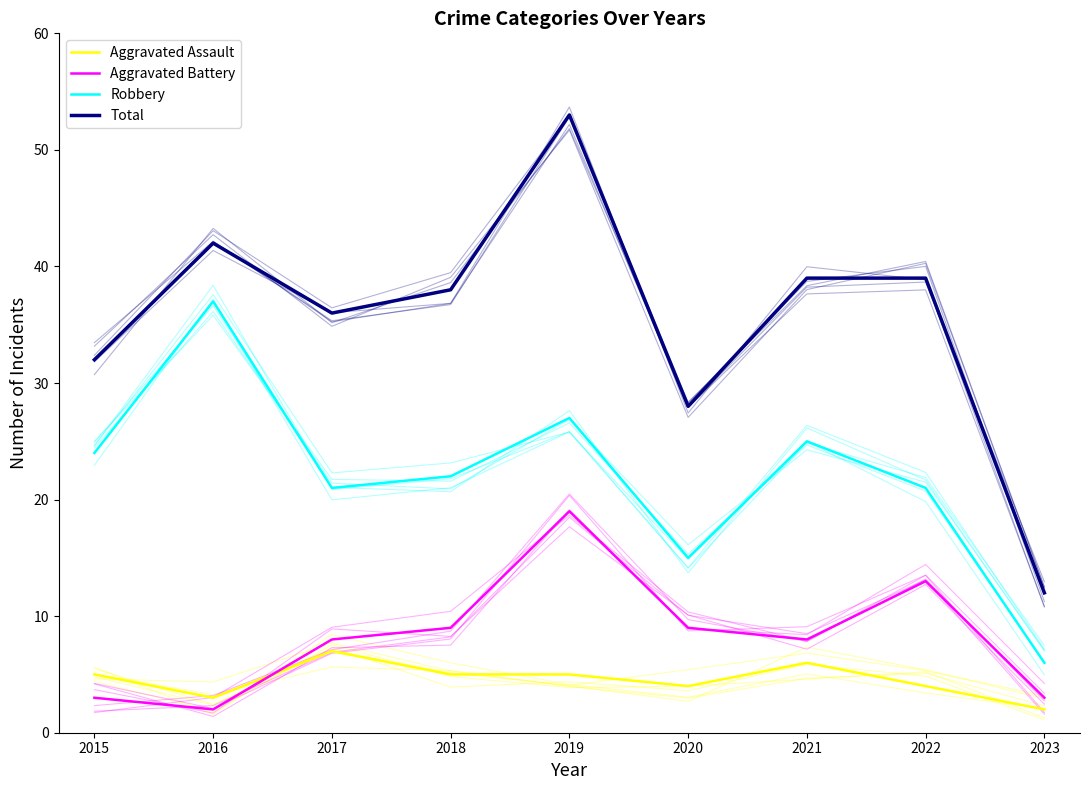

The Total series shows 19 at 2022. True or false?

False